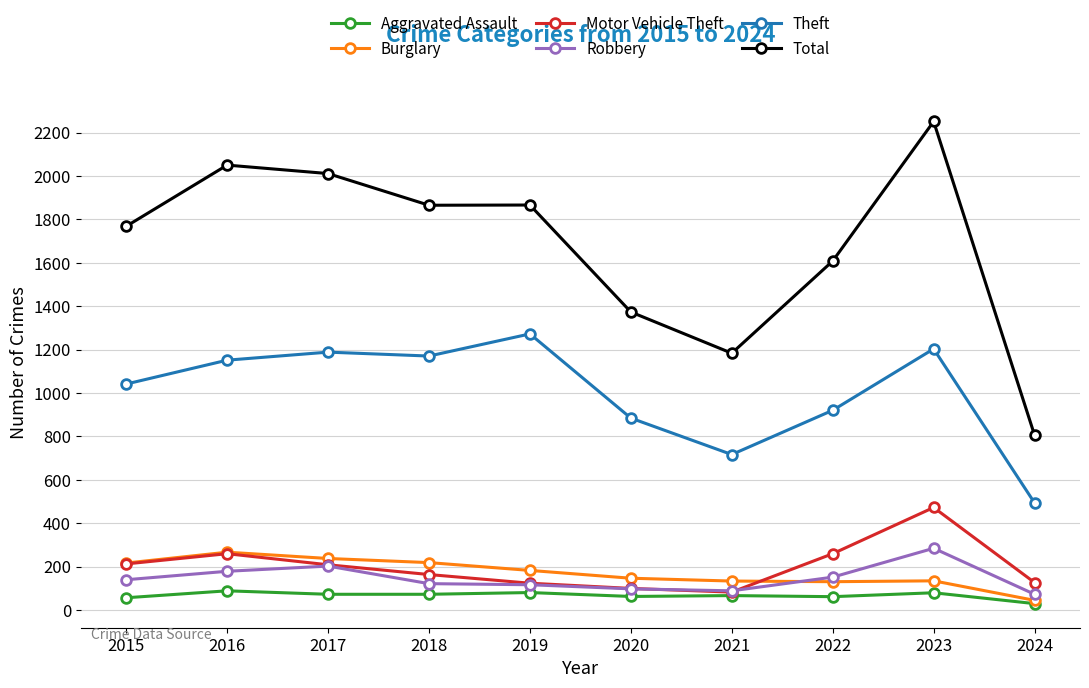

What is the minimum value shown in the chart?

29